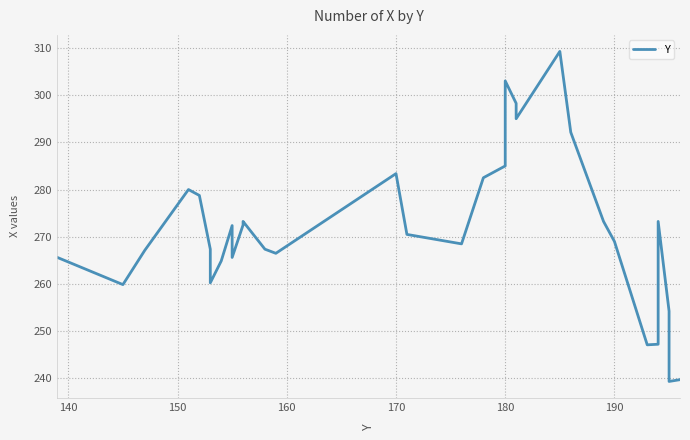

The value at 12 is 125.4. True or false?

False